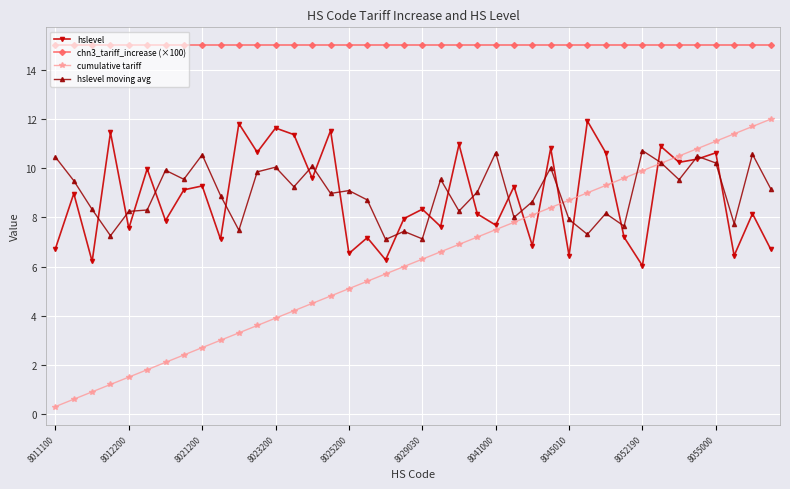

Which series has the largest range (max minus min)?

cumulative tariff